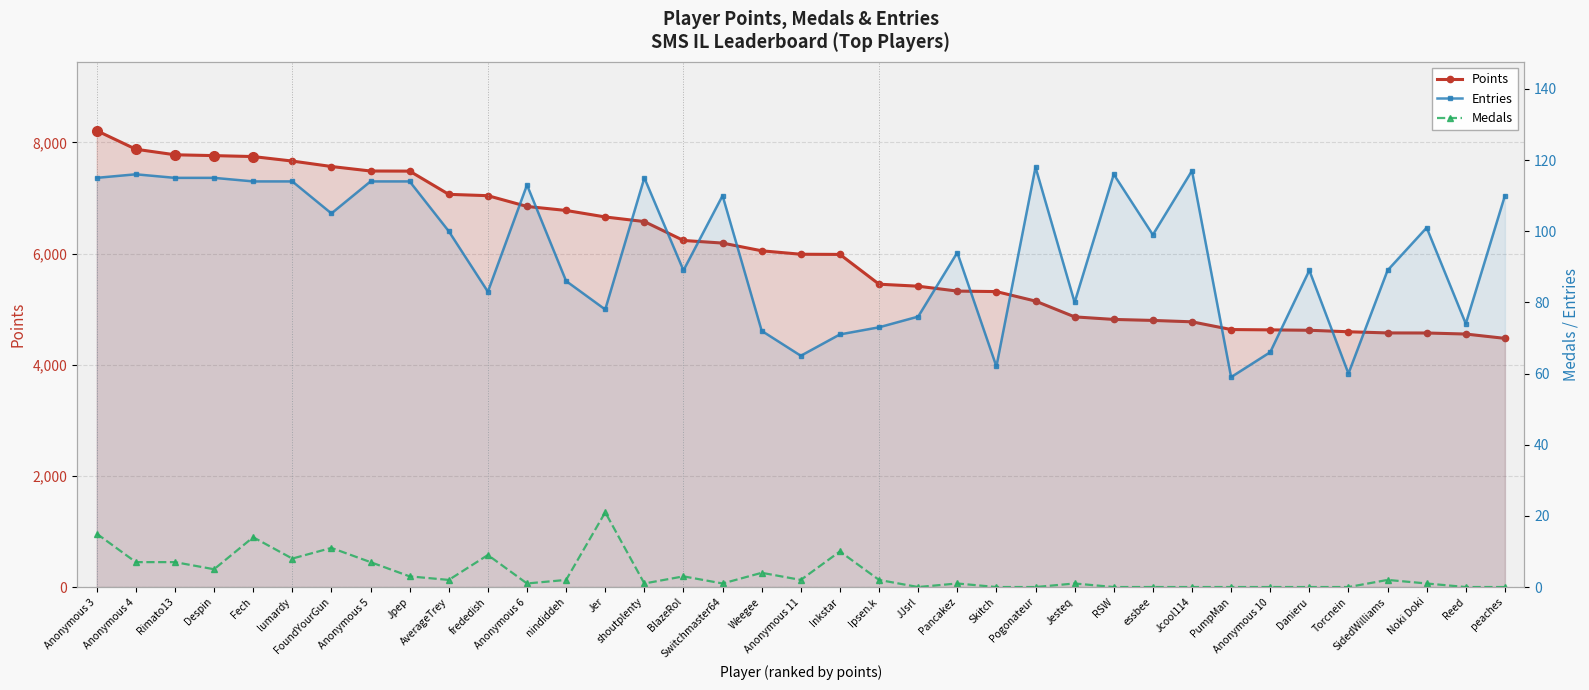

Which series has the widest spread of values?

Points